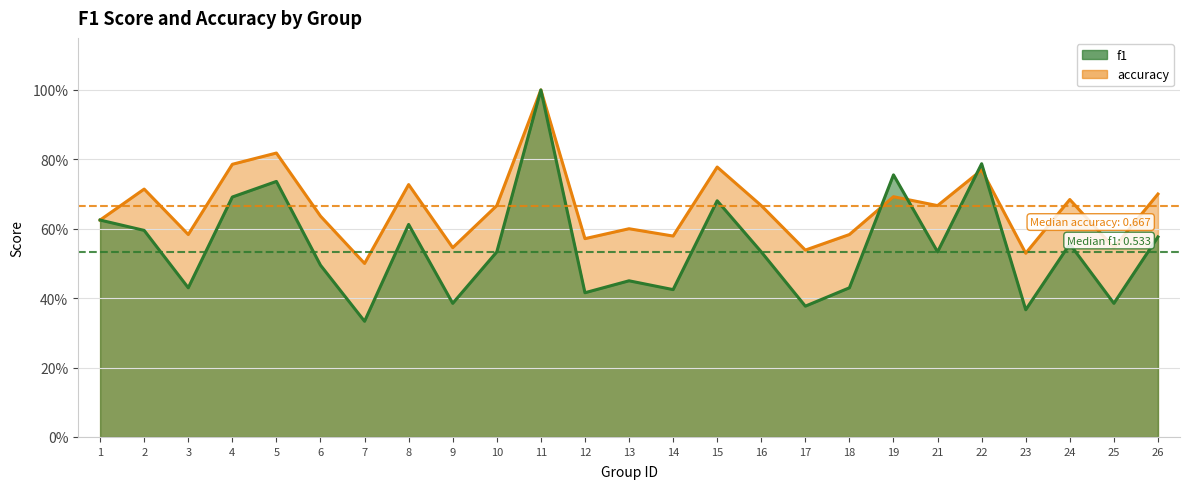

What is the difference between the accuracy values at 18 and 11?

0.4